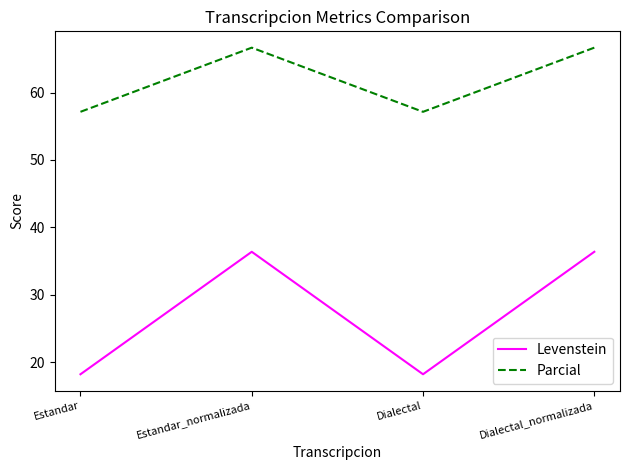

Reading right to left, what are all the values shown in this chart?

Levenstein: Dialectal_normalizada=36.4	Dialectal=18.2	Estandar_normalizada=36.4	Estandar=18.2
Parcial: Dialectal_normalizada=66.7	Dialectal=57.1	Estandar_normalizada=66.7	Estandar=57.1